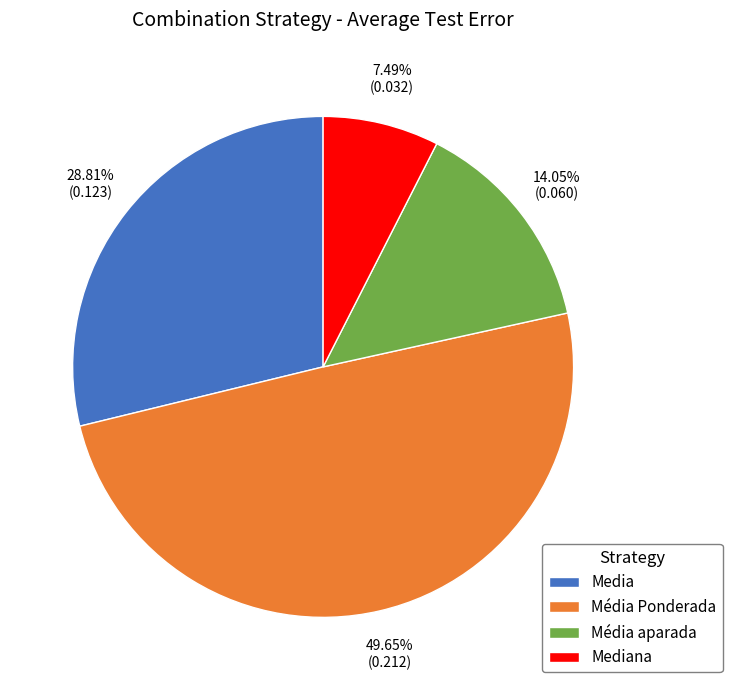

To the nearest percent, what is the average slice percentage?

25%